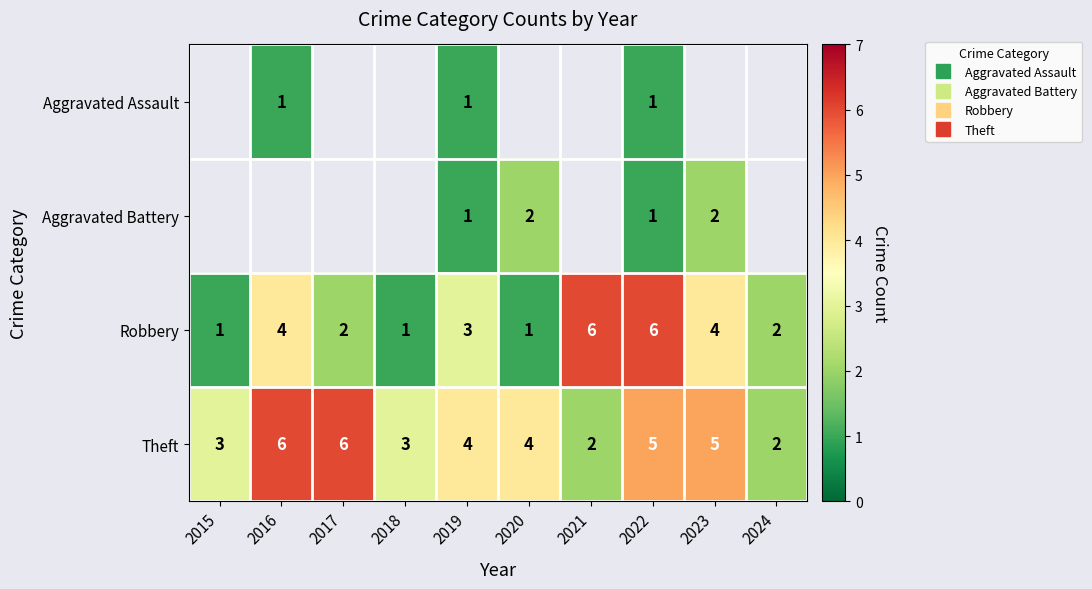

What is the difference between the Aggravated Assault values at 2024 and 2022?

1